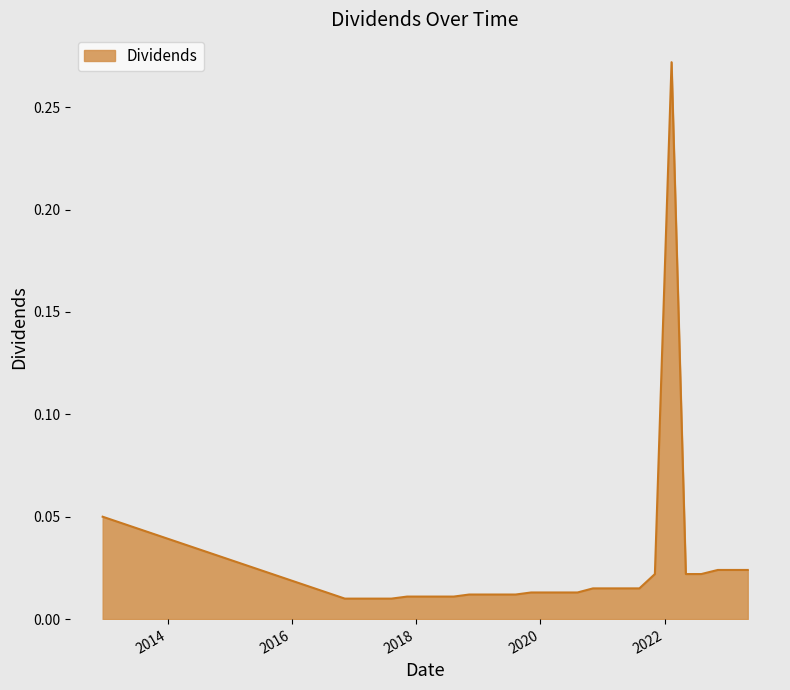

Reading left to right, what are all the values shown in this chart?

0.1	0.0	0.0	0.0	0.0	0.0	0.0	0.0	0.0	0.0	0.0	0.0	0.0	0.0	0.0	0.0	0.0	0.0	0.0	0.0	0.0	0.0	0.3	0.0	0.0	0.0	0.0	0.0